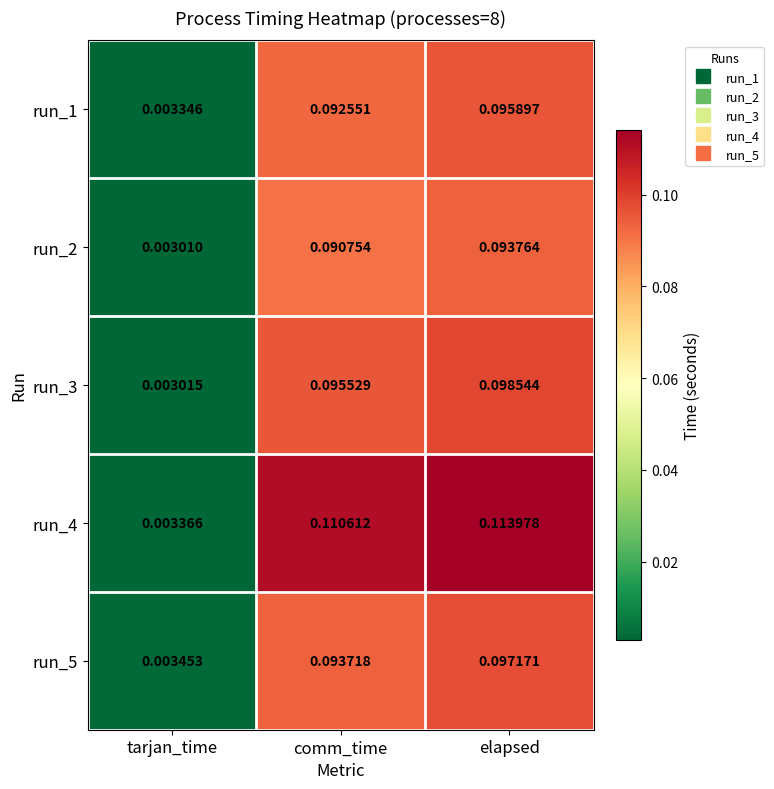

Which series has the largest total across all categories?

run_4